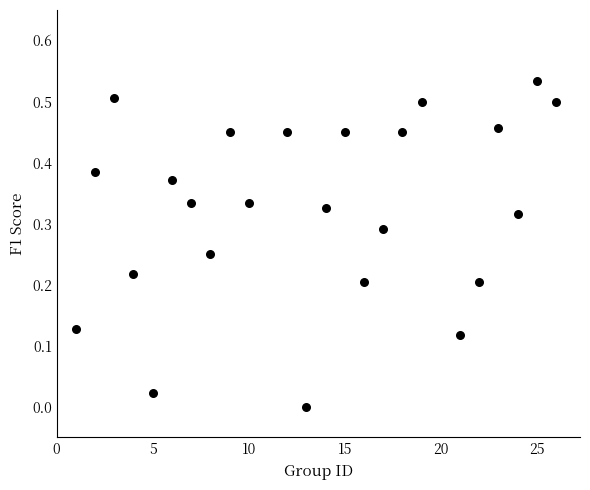

What is the range of X values (max minus min)?

25.0